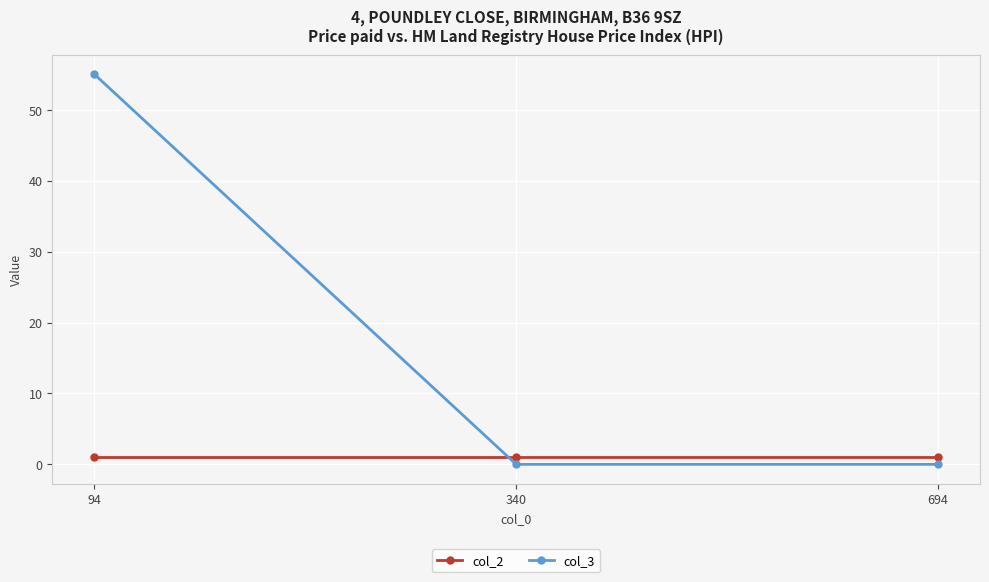

Is it true that col_3 equals 0 at 340?

True